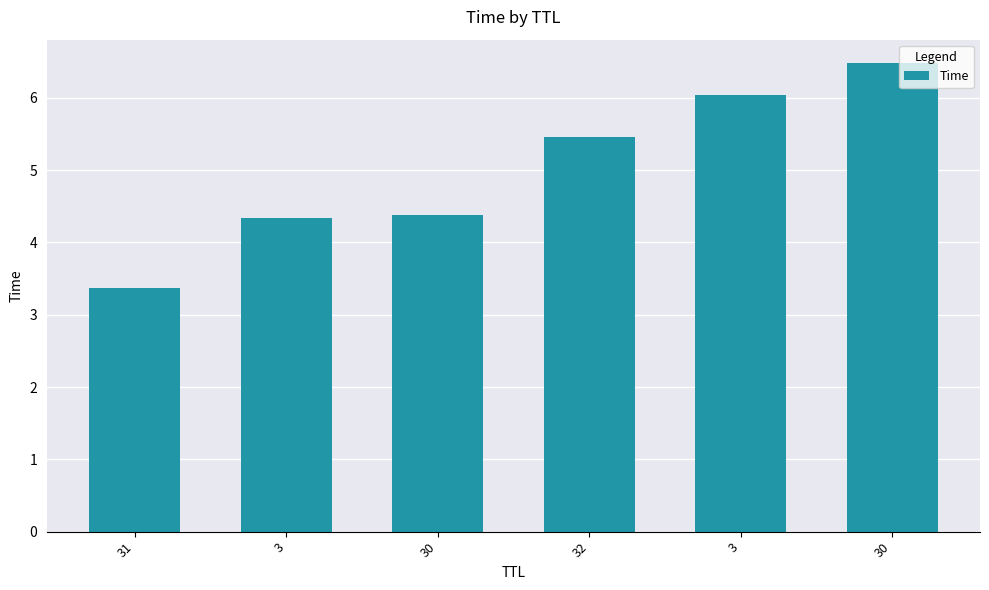

Are the bars grouped side by side (vs. stacked)?

No